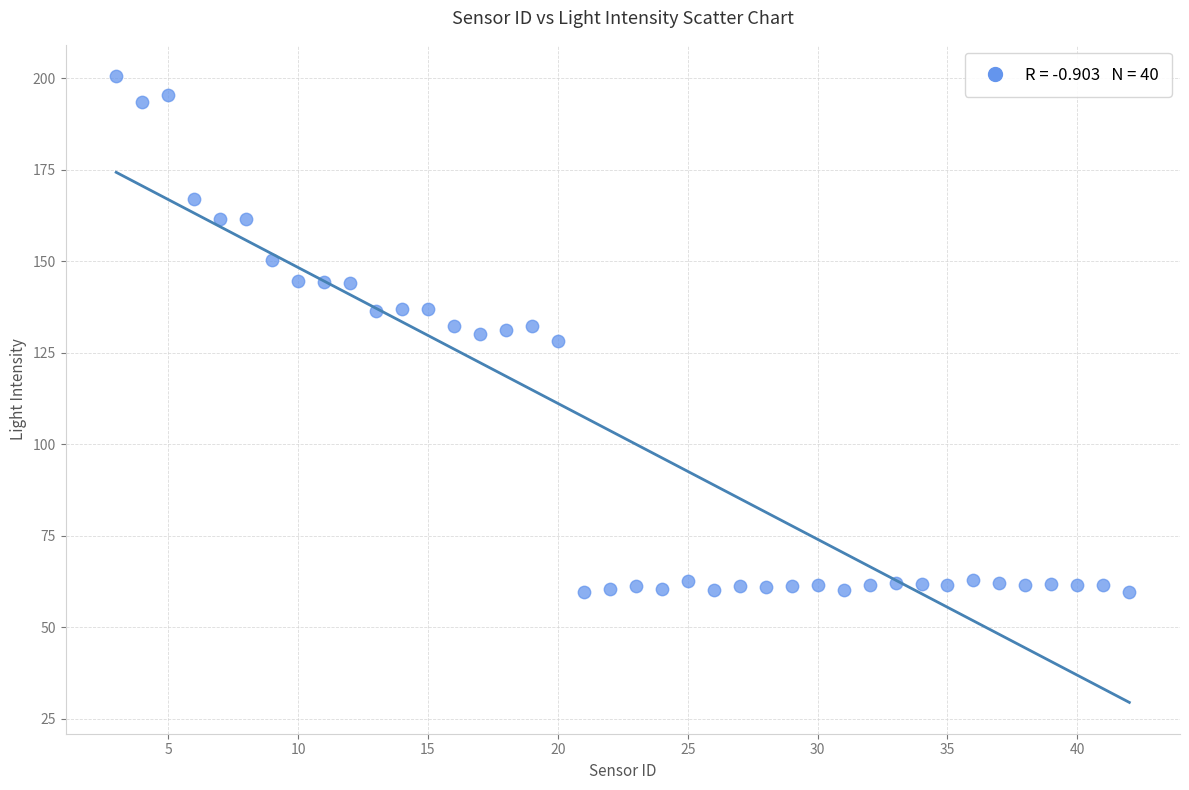

What is the range of X values (max minus min)?

39.0